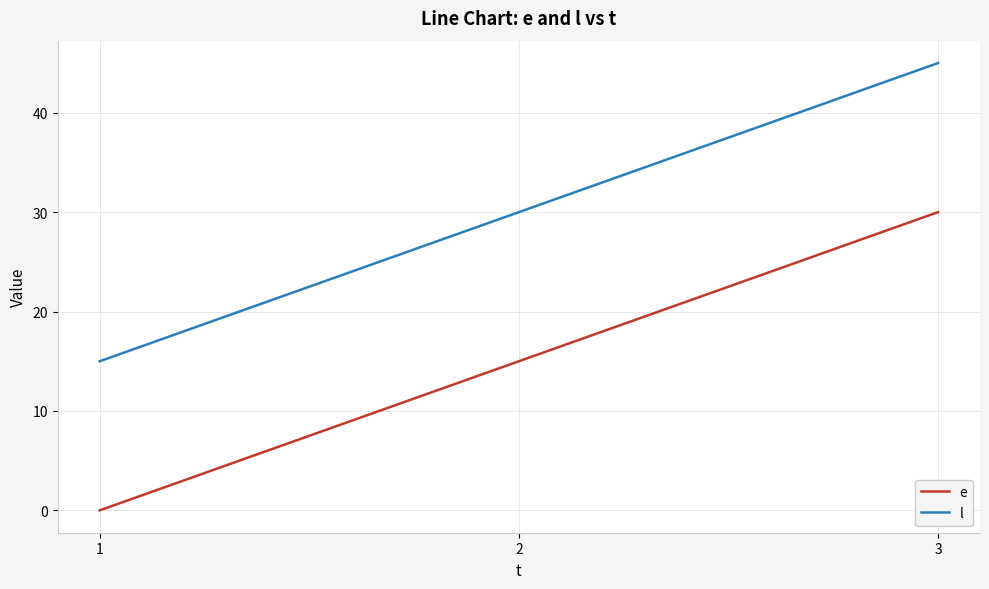

List the series in order of their overall mean, lowest first.

e, l